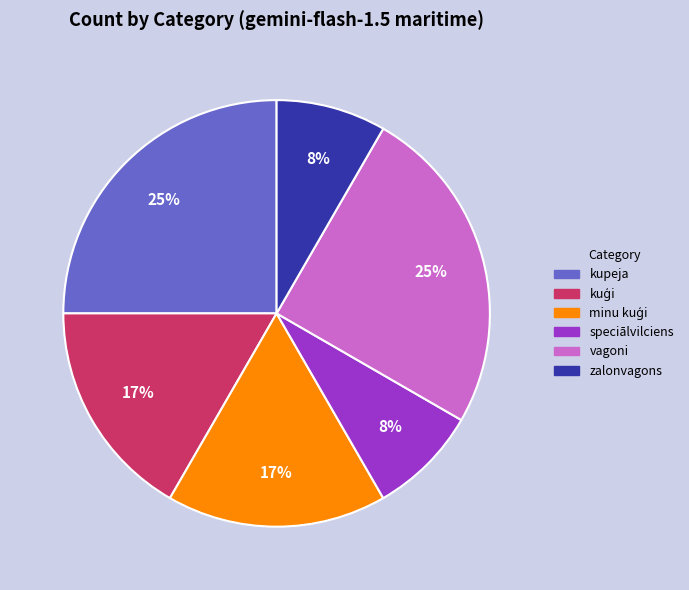

To the nearest percent, what is the difference between the largest and smallest slice percentages?

17%